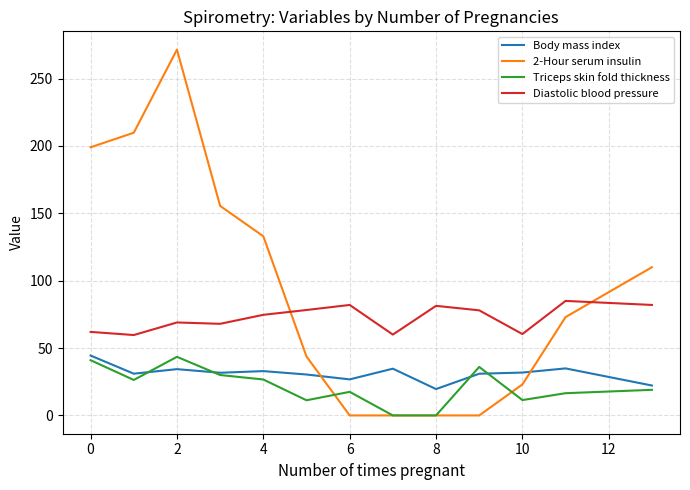

True or false: Body mass index and Diastolic blood pressure intersect in this chart.

False